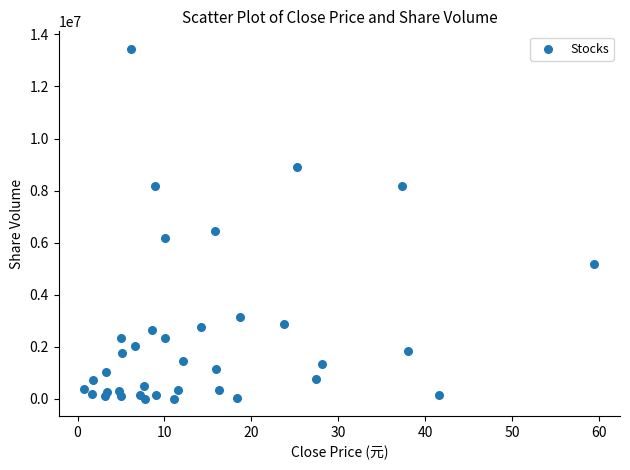

What Y value in the scatter plot is closest to 6726604?

6429003